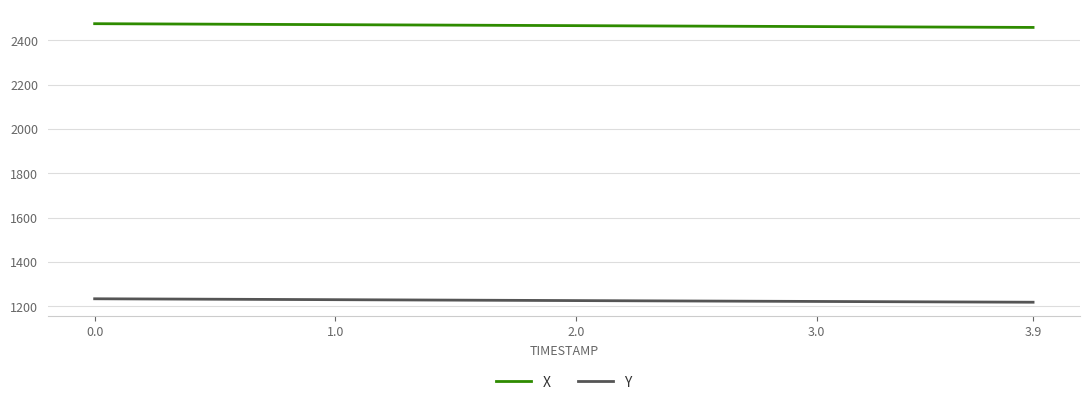

What is the average value of the X series?

2466.8